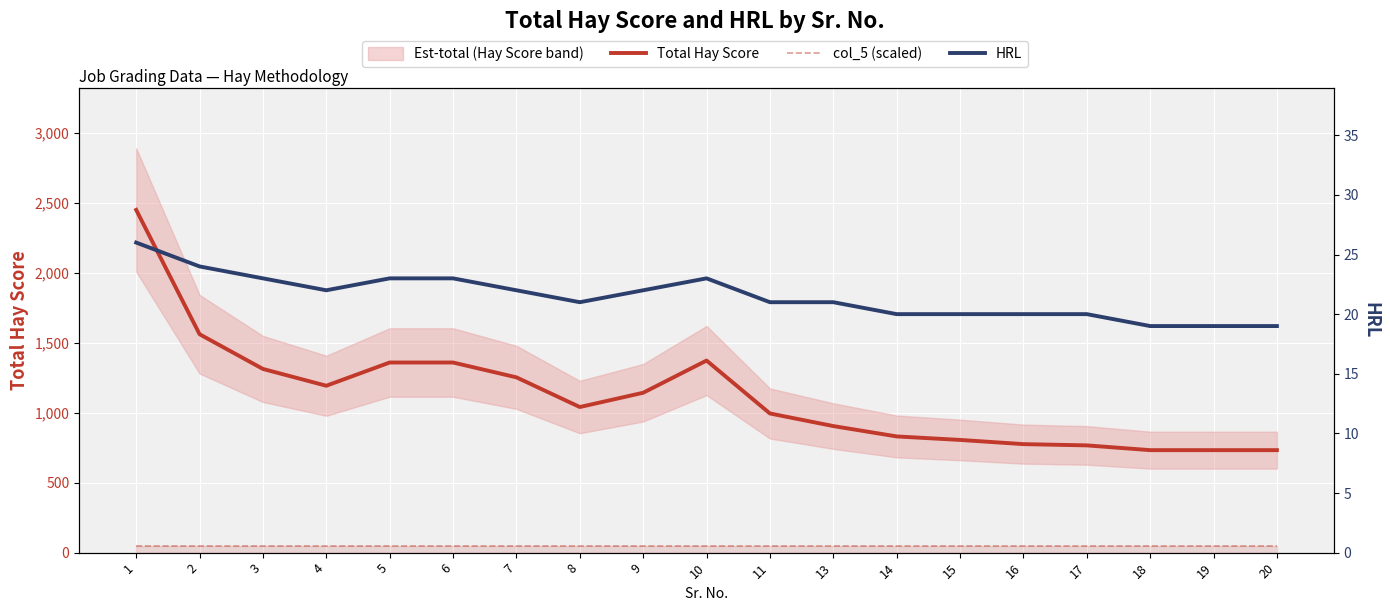

True or false: HRL and col_5 (scaled) intersect in this chart.

False